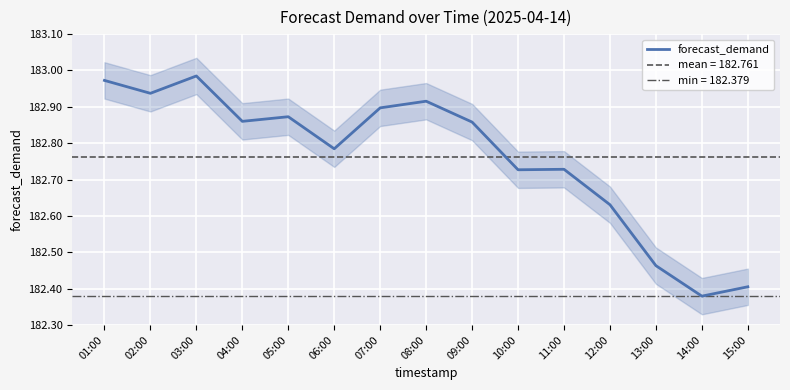

What is the difference between the values at 11:00 and 12:00?

0.1